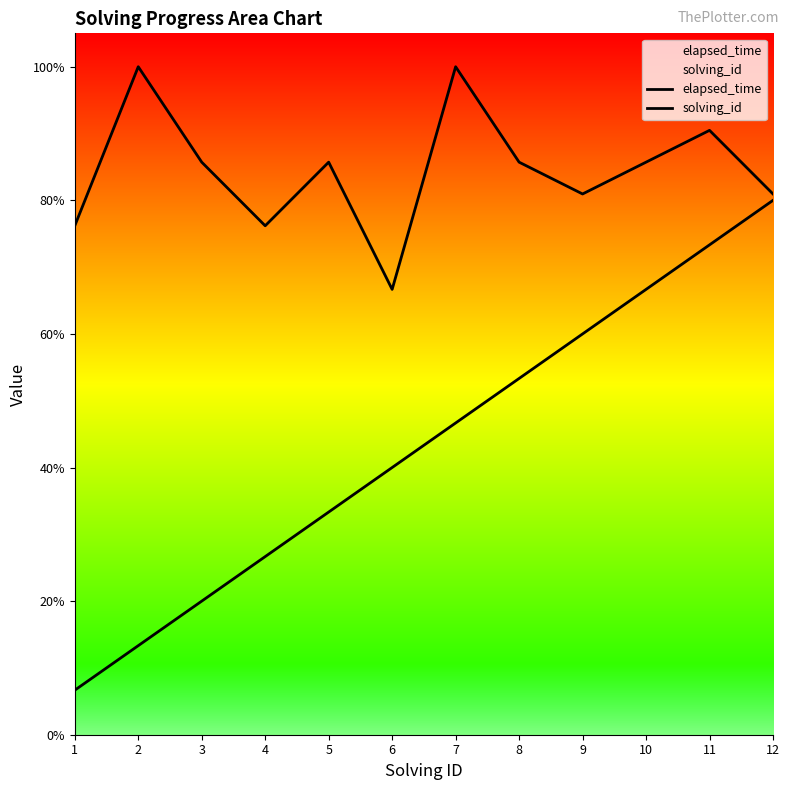

What is the value of the elapsed_time point at the 6th from the left?

14000